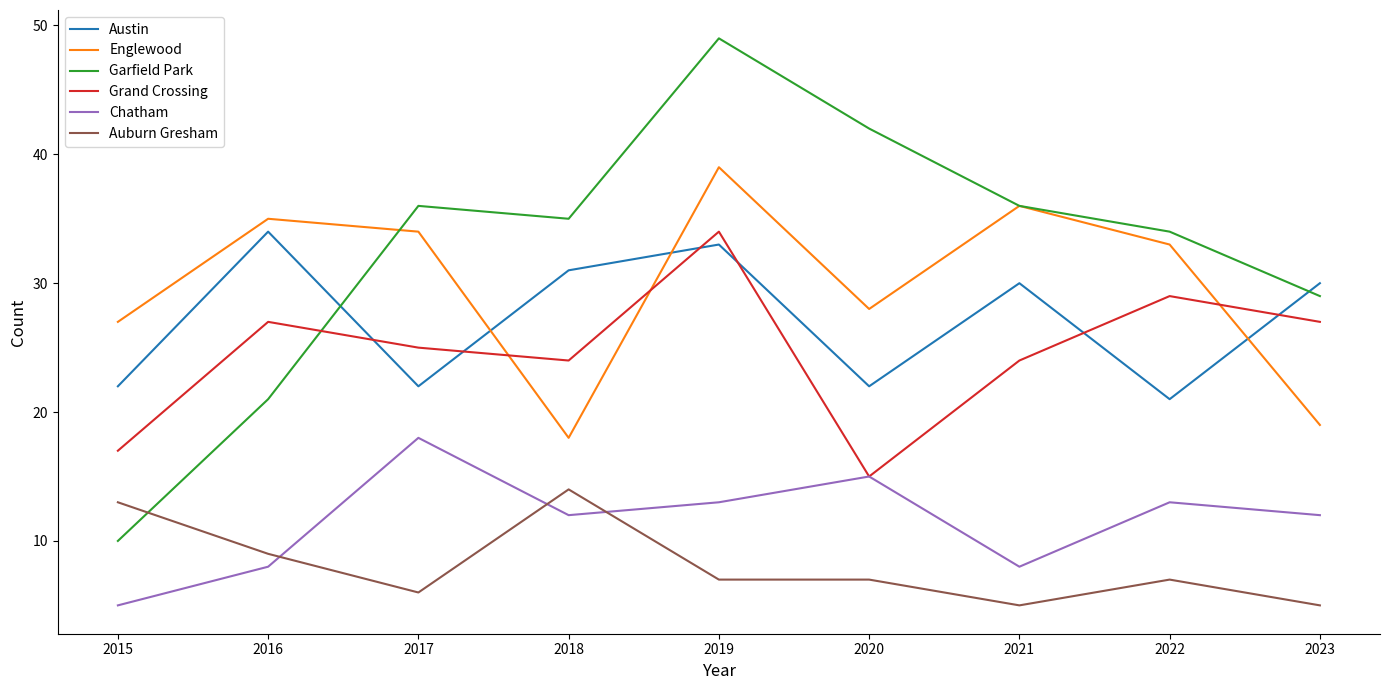

True or false: Chatham has more than 0 interior local peaks.

True